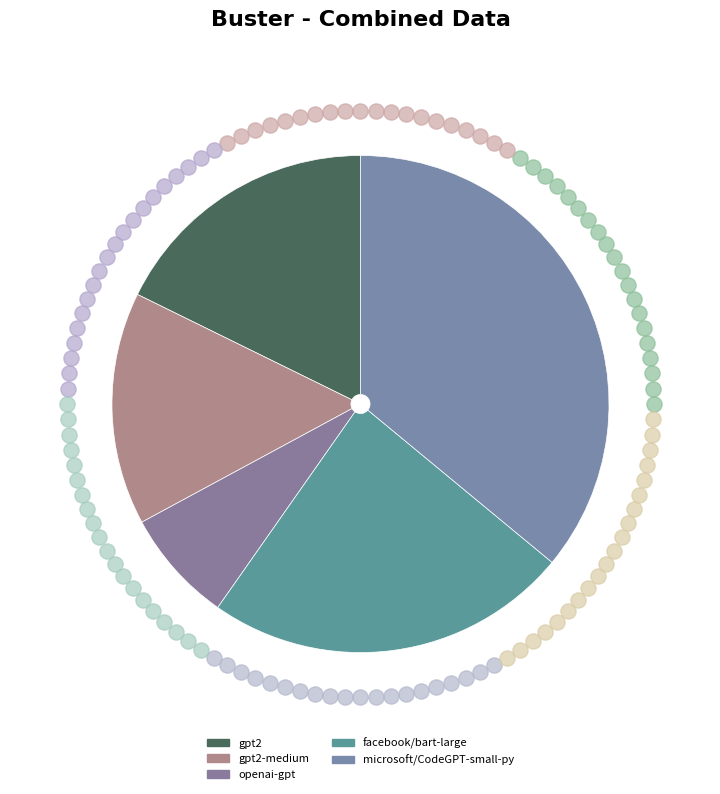

Which slice is the largest?

microsoft/CodeGPT-small-py